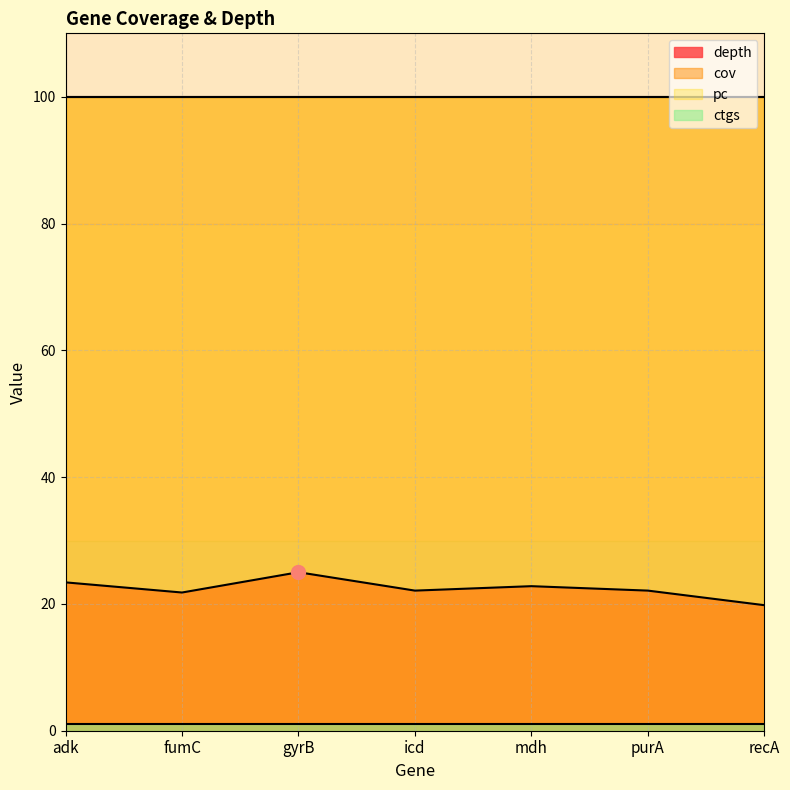

True or false: pc has a value of 162.9 at adk.

False